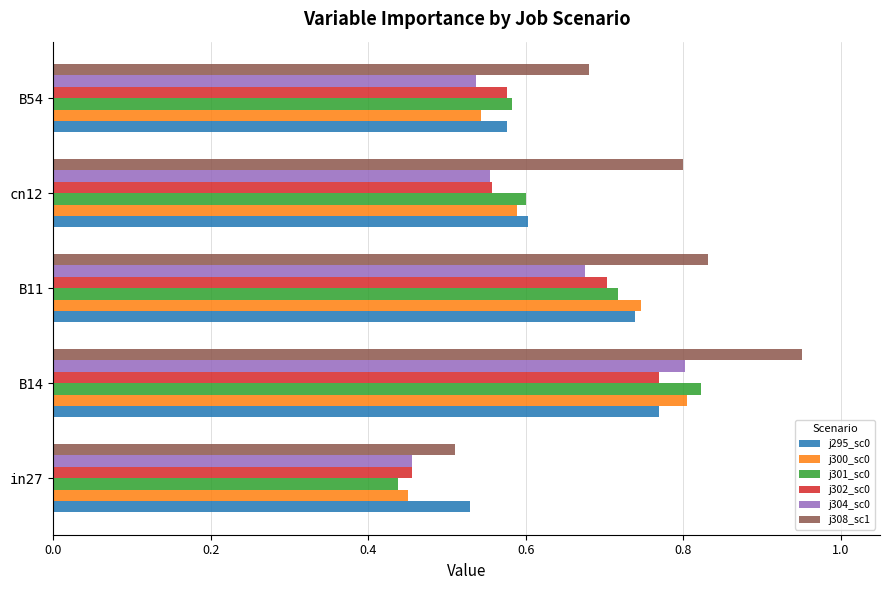

At which category is the sum across all series the highest?

B14